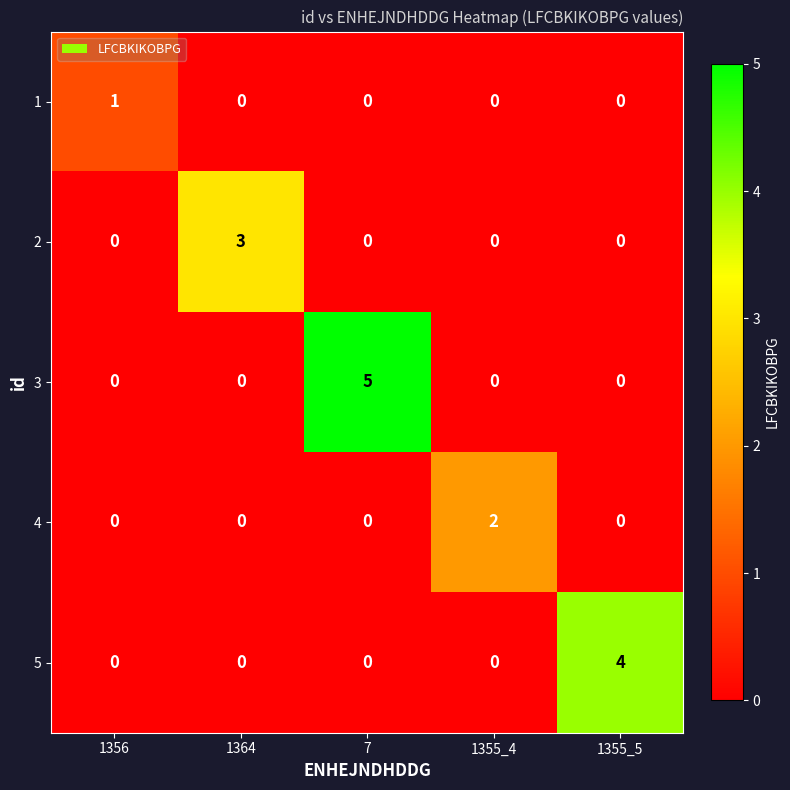

At which category is the sum across all series the highest?

7